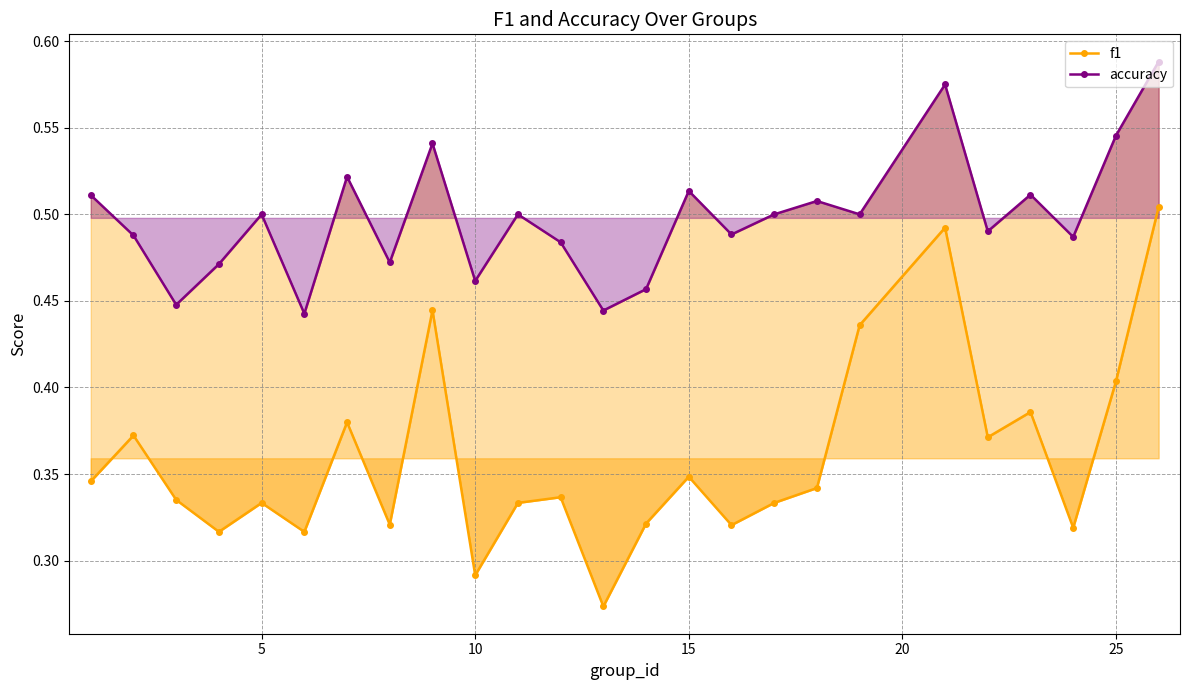

What are all the series names shown in the legend?

f1, accuracy